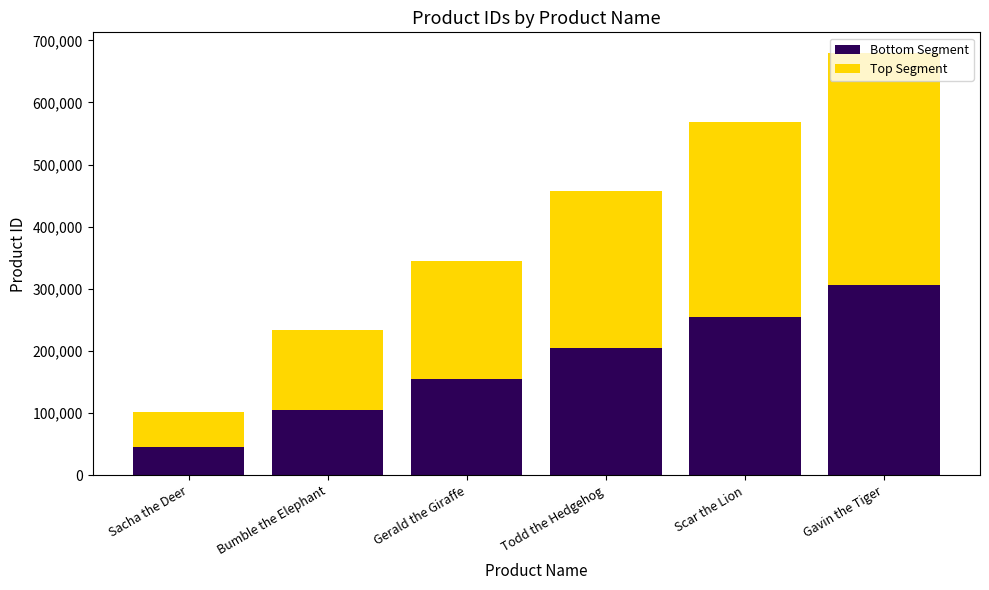

How many values in the Bottom Segment series are below 205555?

3